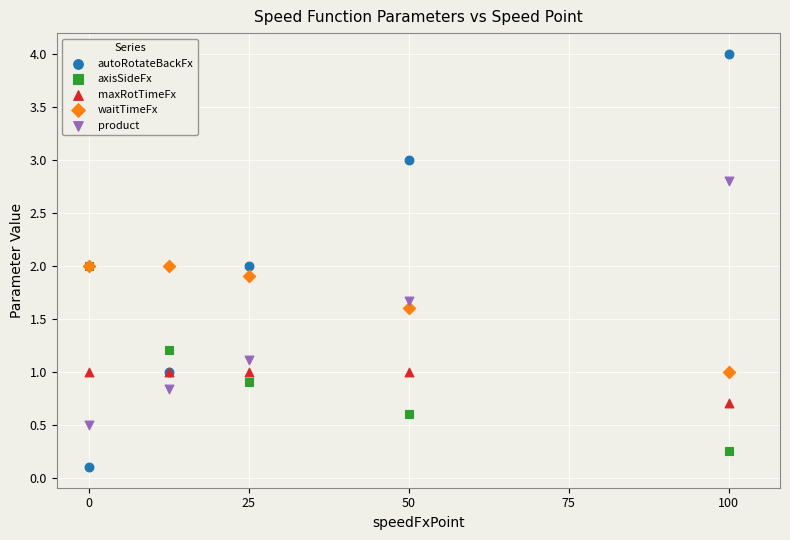

Which series has the largest Y range (max minus min)?

autoRotateBackFx